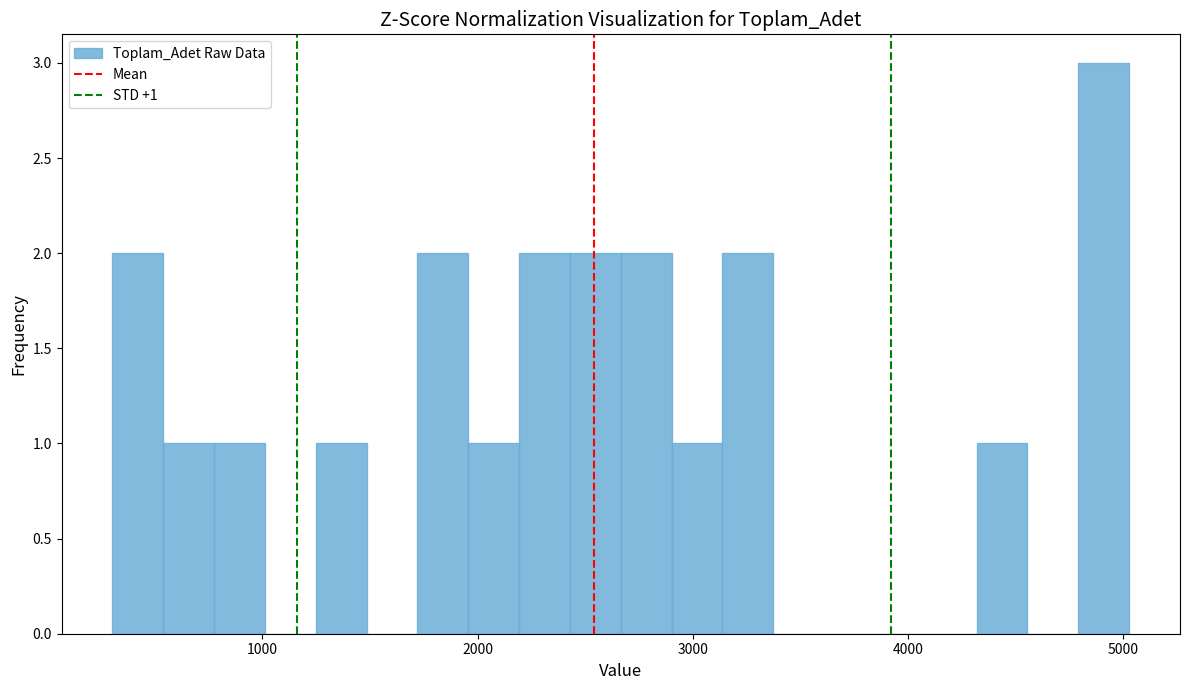

Around what value on the x-axis is the tallest bar? Give the approximate position of its centre, as read against the axis.

4900